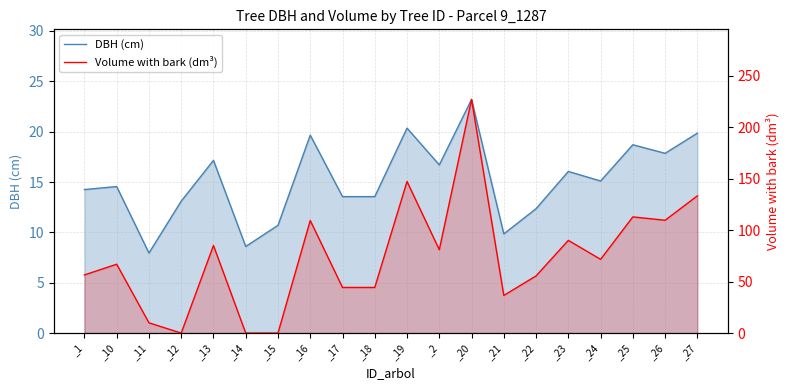

Does the chart have visible grid lines?

Yes